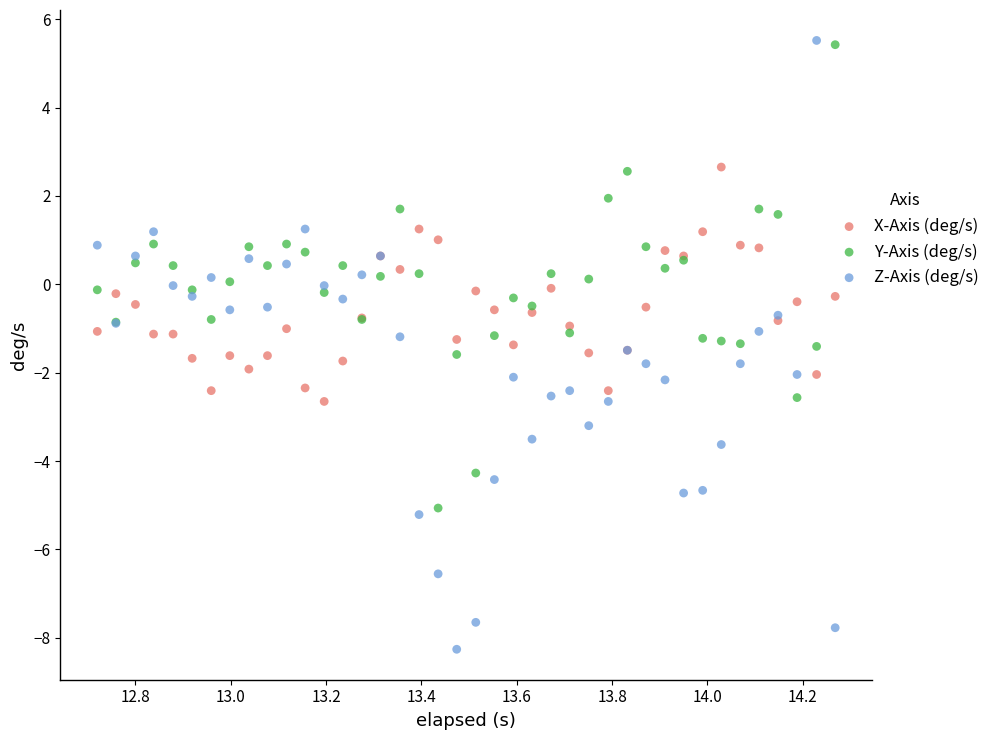

Which series reaches the minimum Y coordinate?

Z-Axis (deg/s)